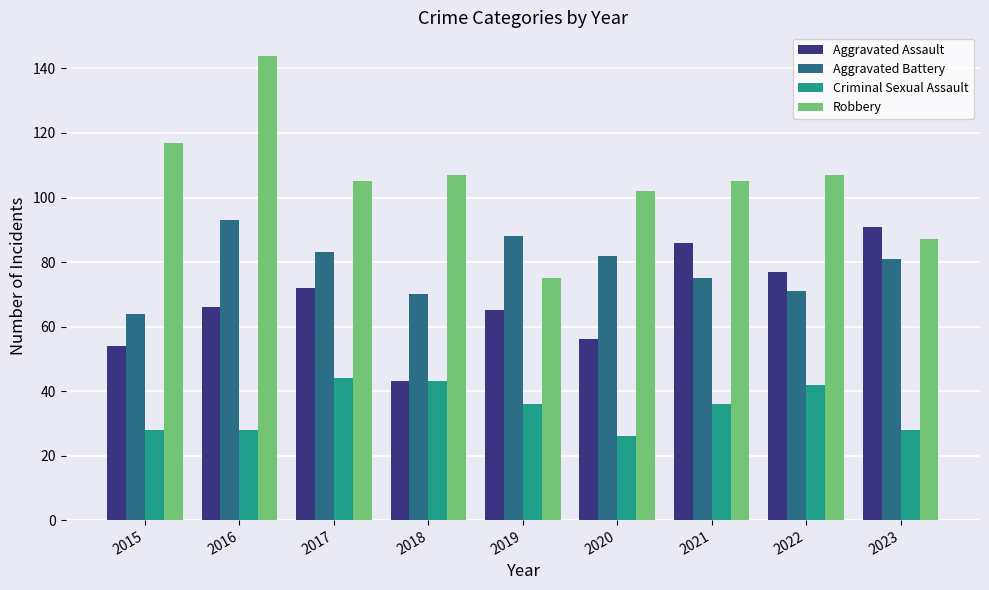

True or false: Aggravated Assault has a value of 28 at 2020.

False